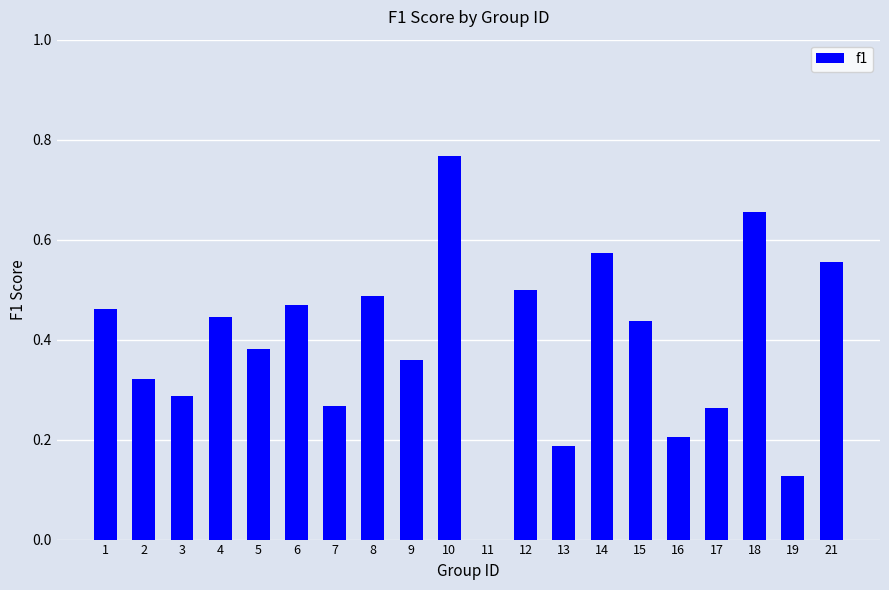

The chart shows a value of 0.7 at 8. True or false?

False